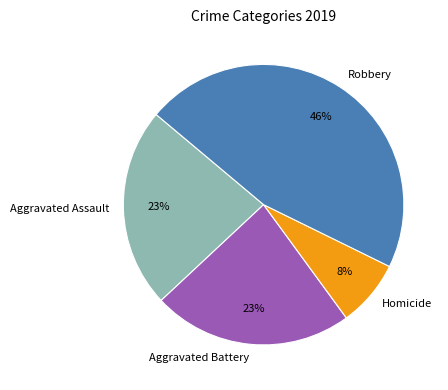

What percentage is the Robbery slice, to the nearest percent?

46%